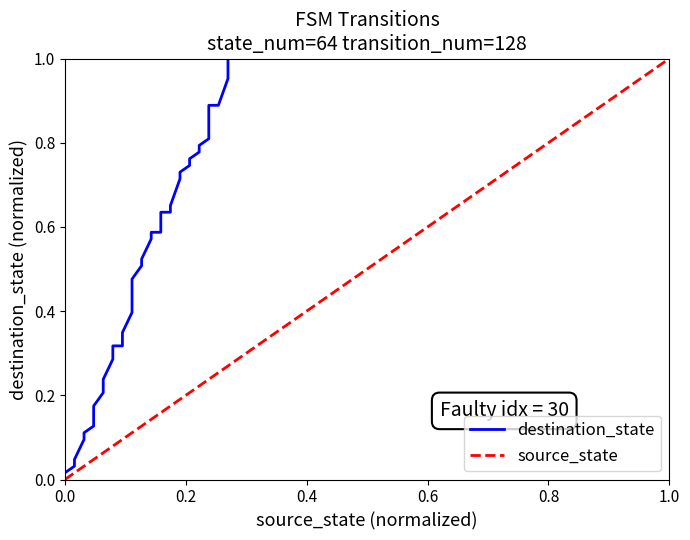

What is the difference between the maximum and minimum values?

1.0